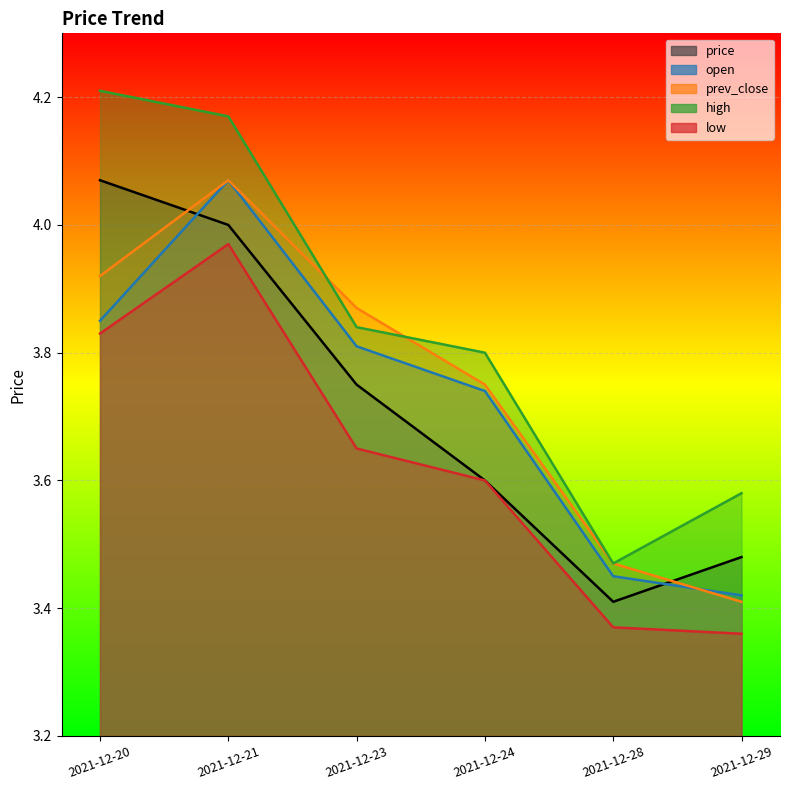

Is the value of price at 2021-12-29 greater than the value of open at 2021-12-23?

No